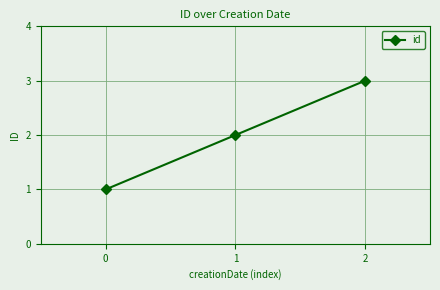

What is the maximum value shown in the chart?

3